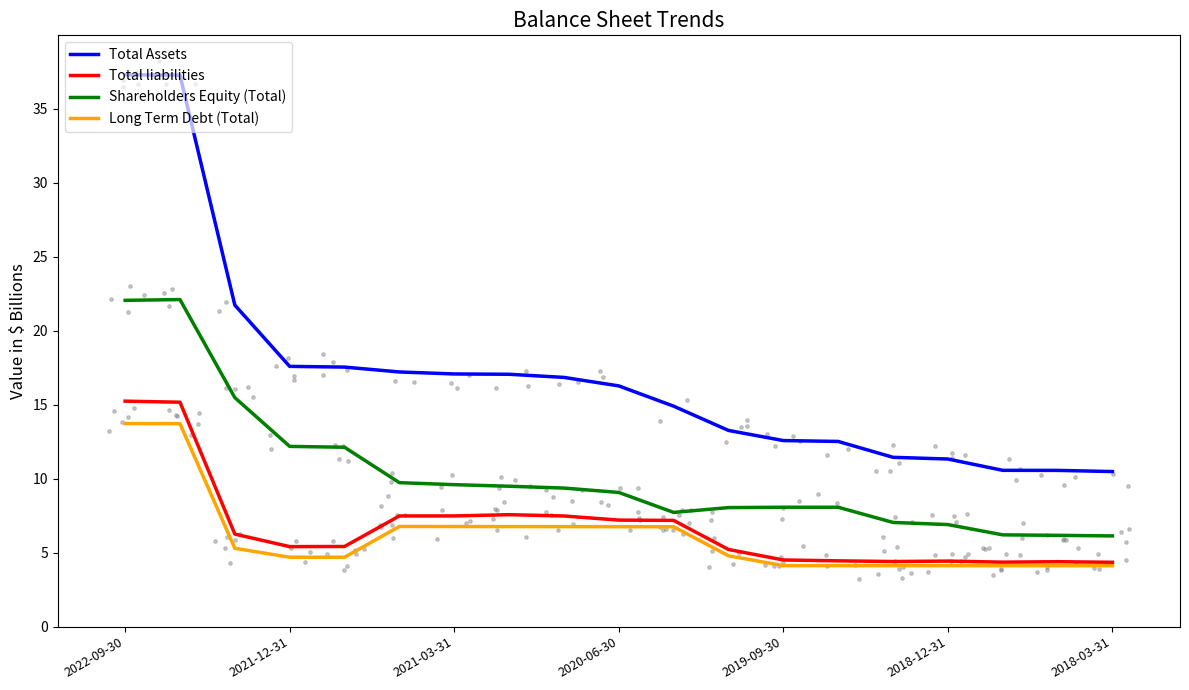

The value of Long Term Debt (Total) at 2022-09-30 is 20.6. True or false?

False